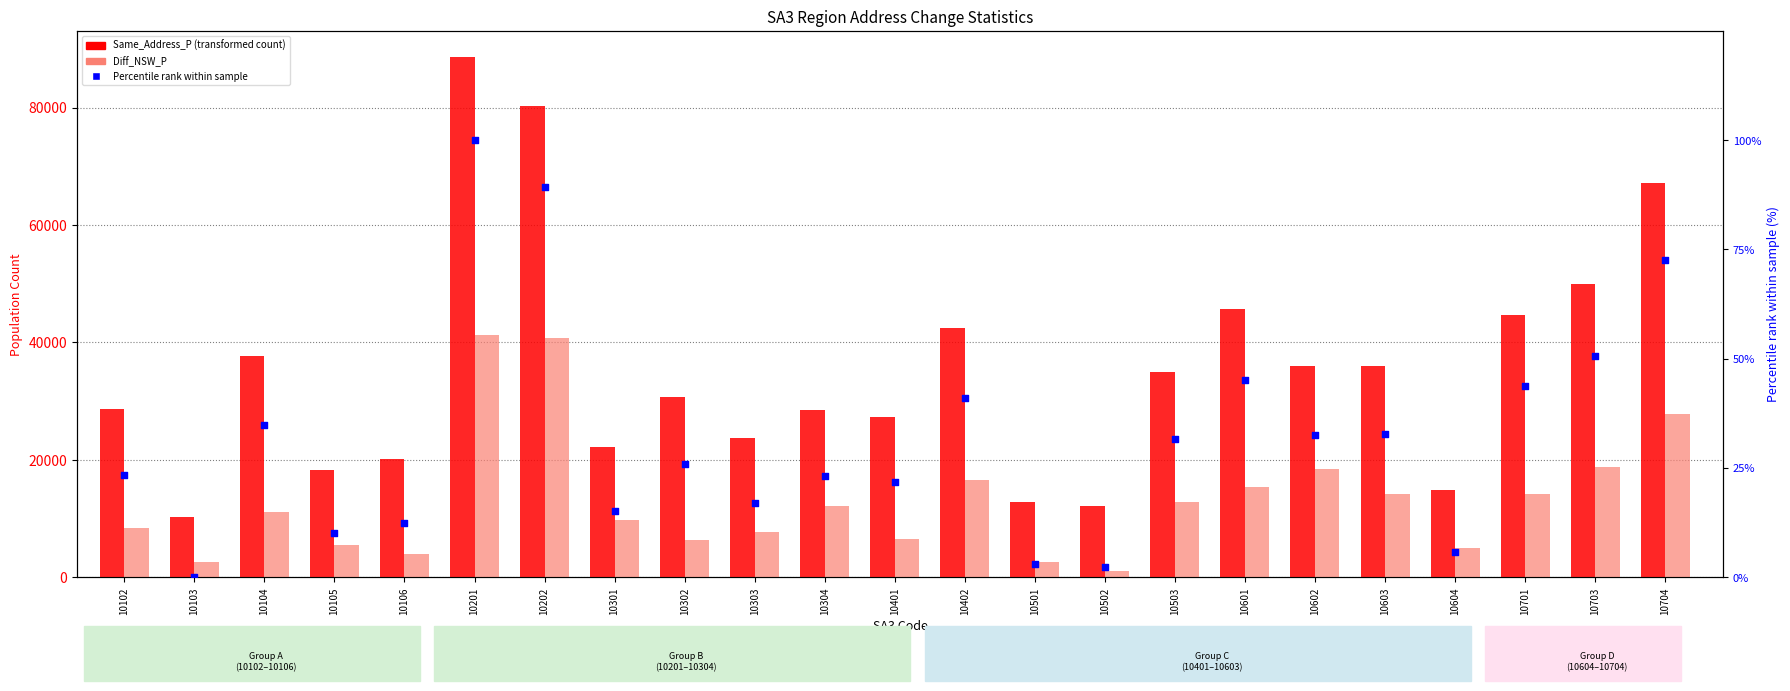

Is the value of Same_Address_P at 10301 greater than the value of Percentile rank within sample at 10103?

Yes